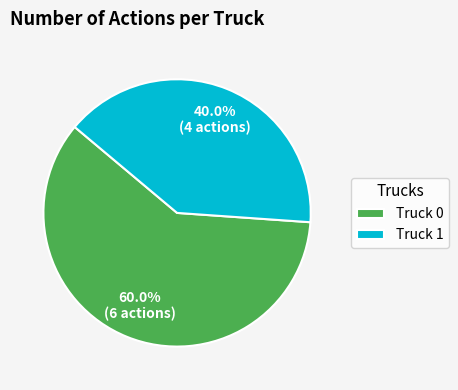

To the nearest percent, what percentage of the pie is Truck 0?

60%